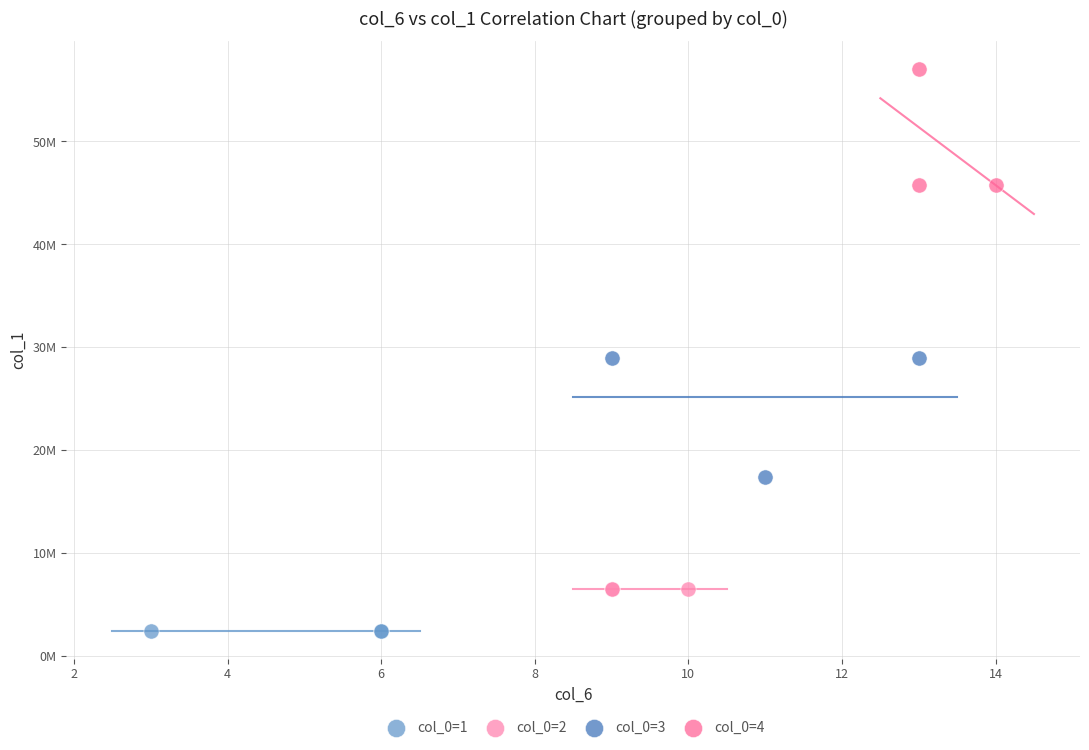

Which series reaches the minimum Y coordinate?

col_0=1